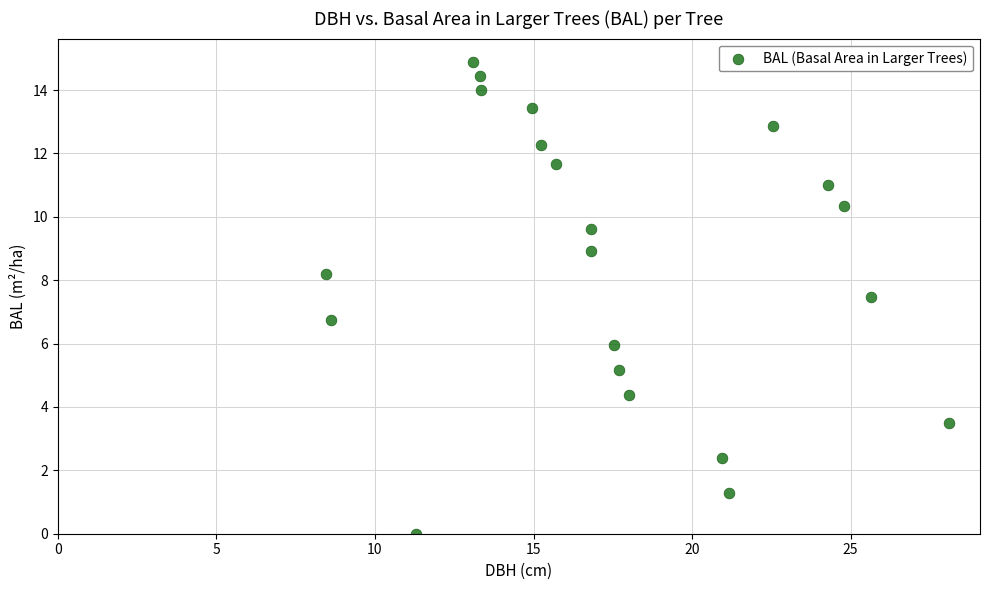

What Y value in the scatter plot is closest to 7?

6.7